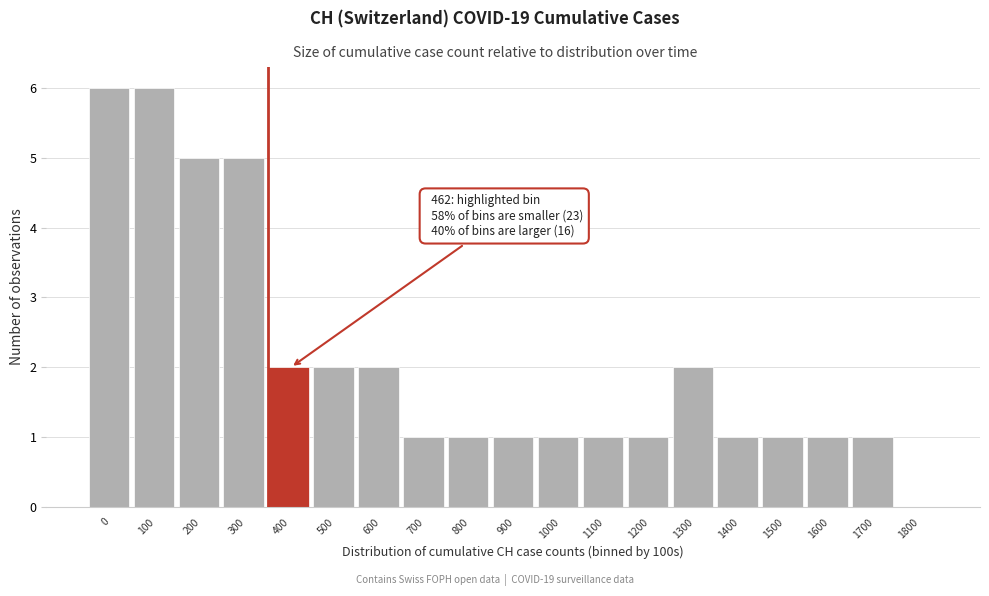

Reading left to right, extract all data points from this chart.

0=6	100=6	200=5	300=5	400=2	500=2	600=2	700=1	800=1	900=1	1000=1	1100=1	1200=1	1300=2	1400=1	1500=1	1600=1	1700=1	1800=0